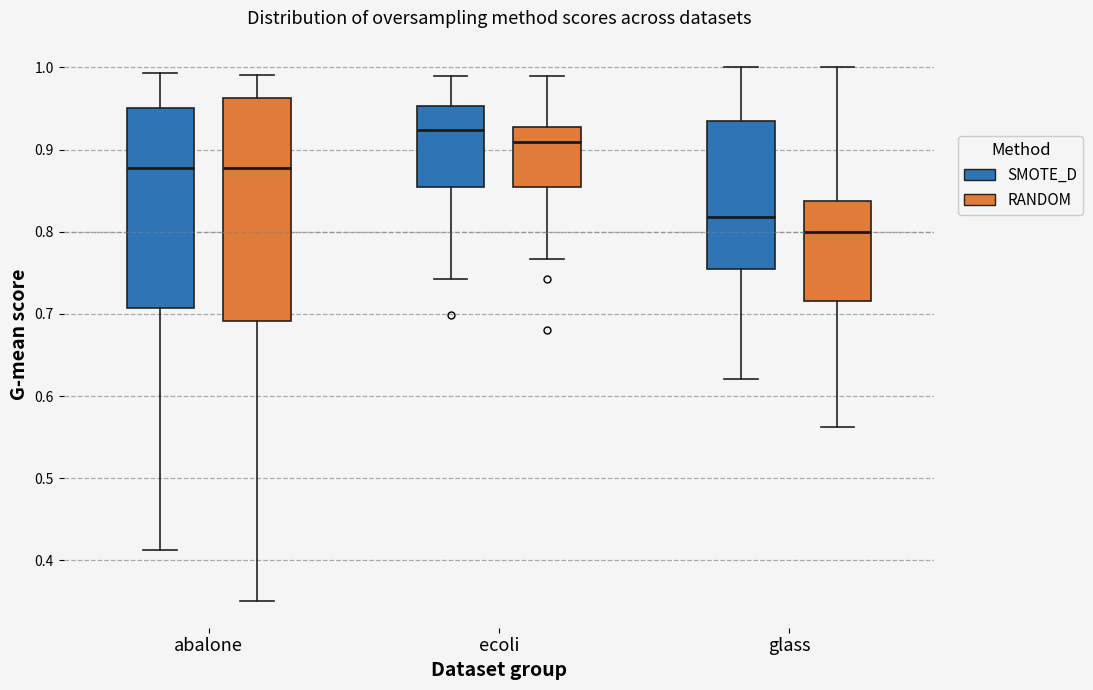

Which box's median line is the lowest?

glass (RANDOM)